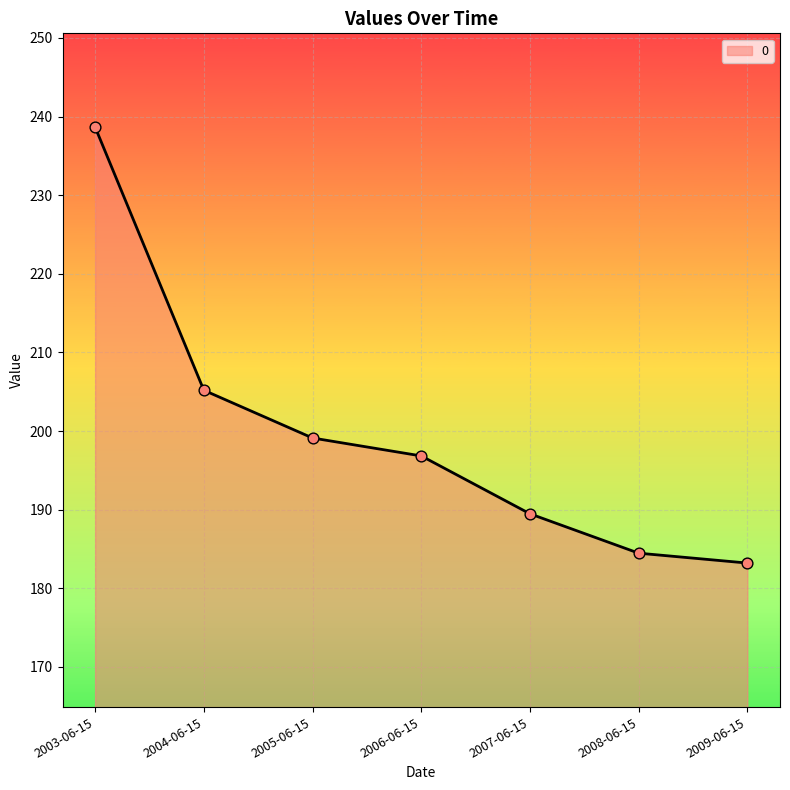

What is the ratio of the value at 2009-06-15 to the value at 2005-06-15?

0.9